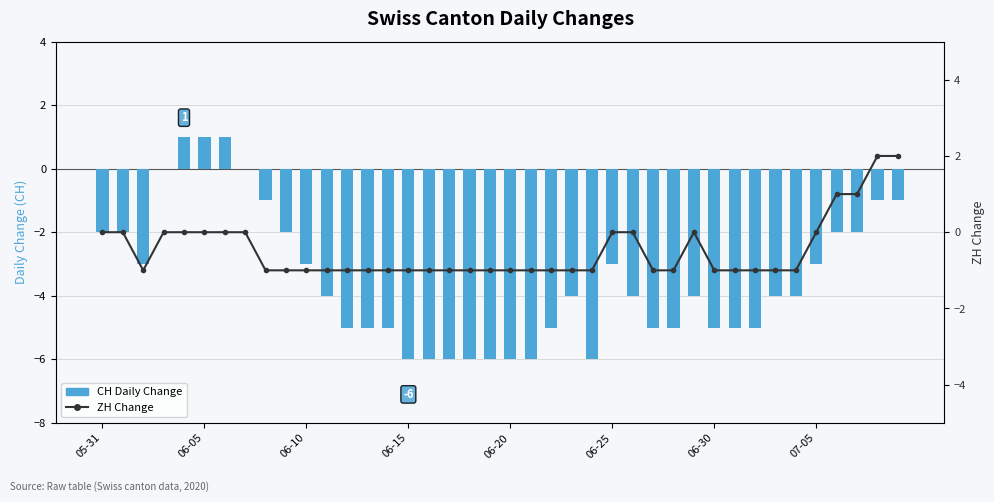

What is the sum of all ZH Change values?

-19